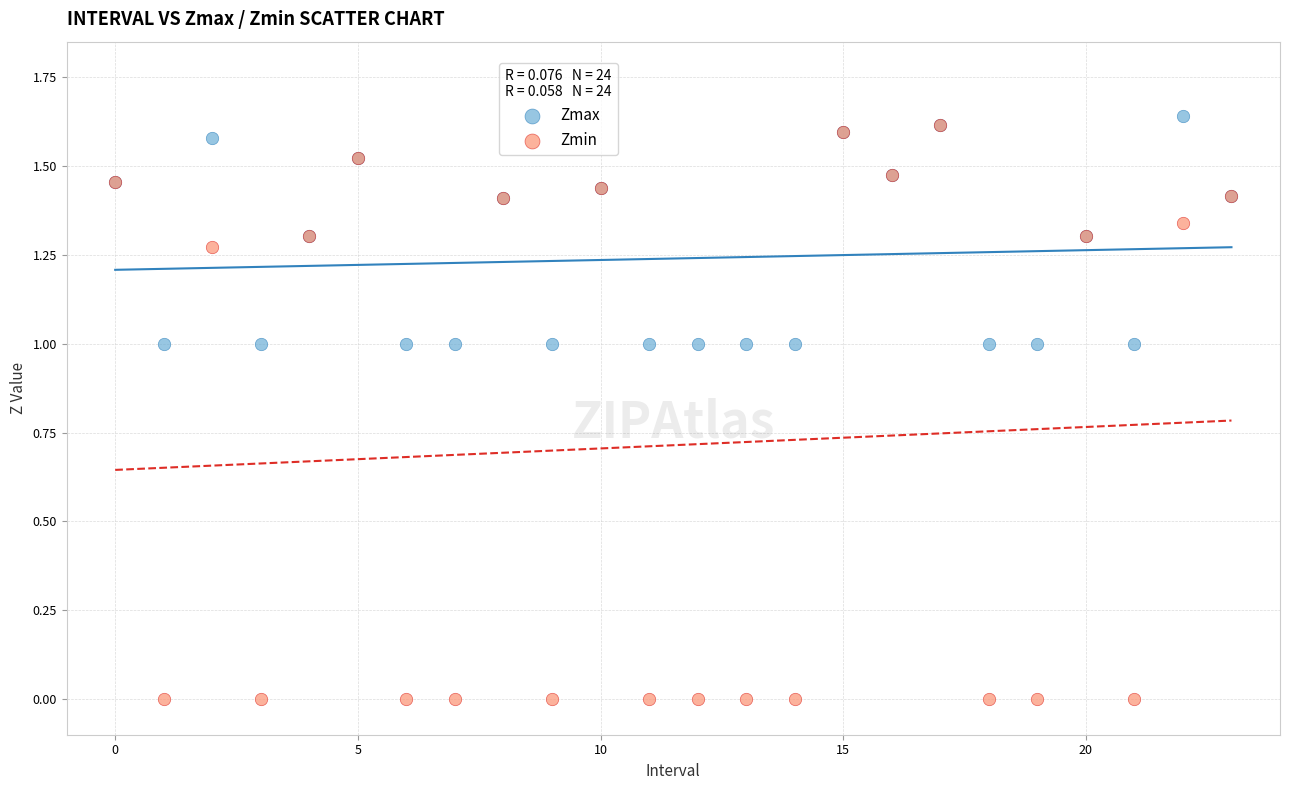

What are all the series names shown in the legend?

Zmax, Zmin